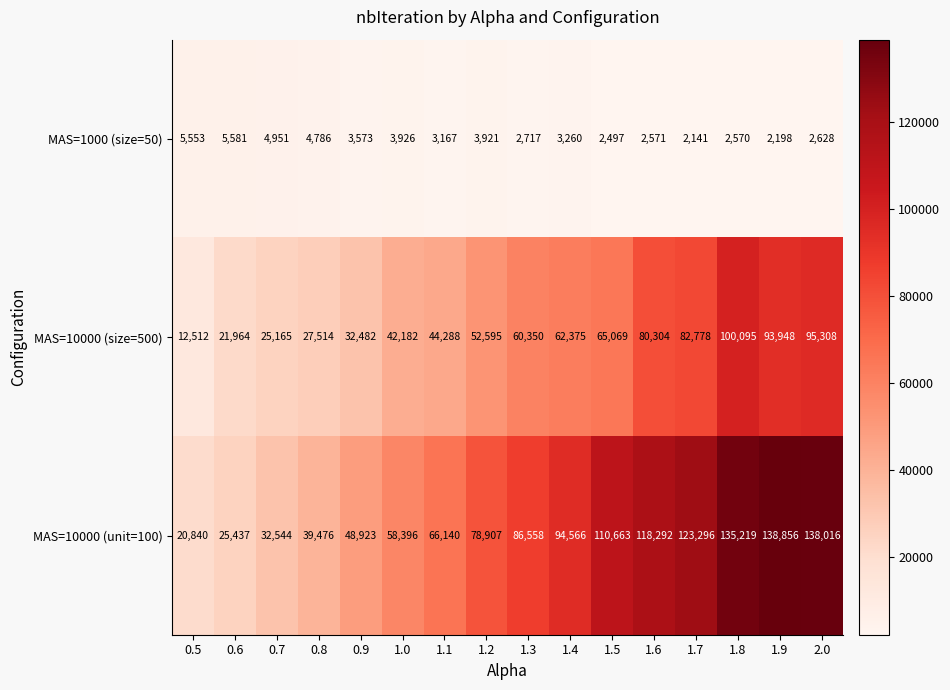

List the labels in order of MAS=10000 (unit=100) value, smallest first.

0.5, 0.6, 0.7, 0.8, 0.9, 1.0, 1.1, 1.2, 1.3, 1.4, 1.5, 1.6, 1.7, 1.8, 2.0, 1.9